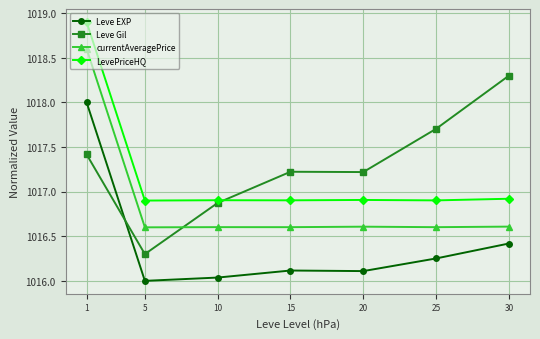

What is the value of the LevePriceHQ point at the 4th from the left?

1016.9